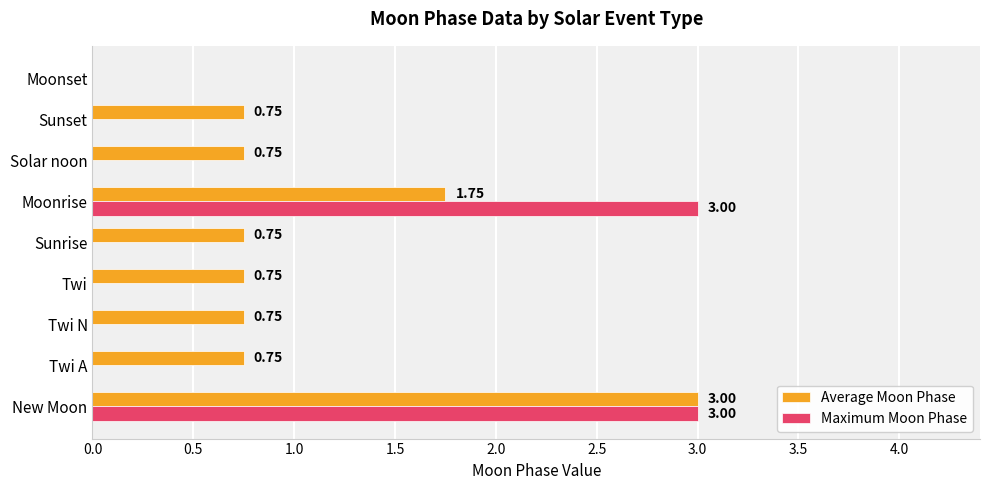

Between Sunrise and Moonrise, which series saw the biggest shift?

Maximum Moon Phase